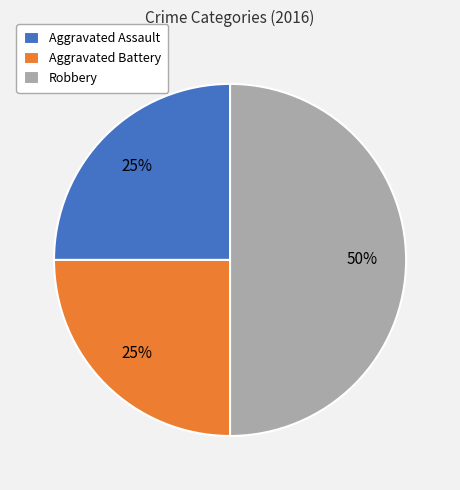

To the nearest percent, what percentage of the pie is Aggravated Assault?

25%